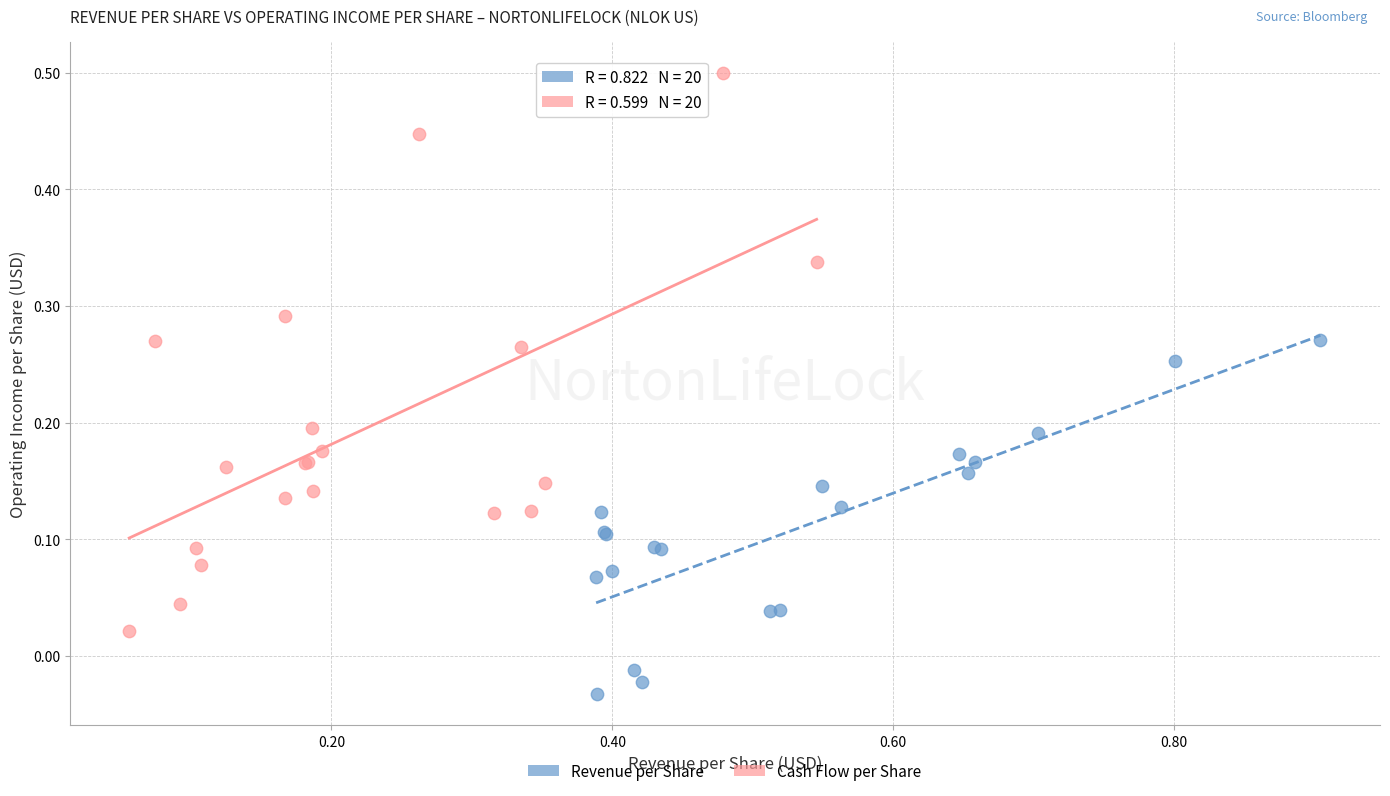

Which series contains the lowest Y value?

Revenue per Share